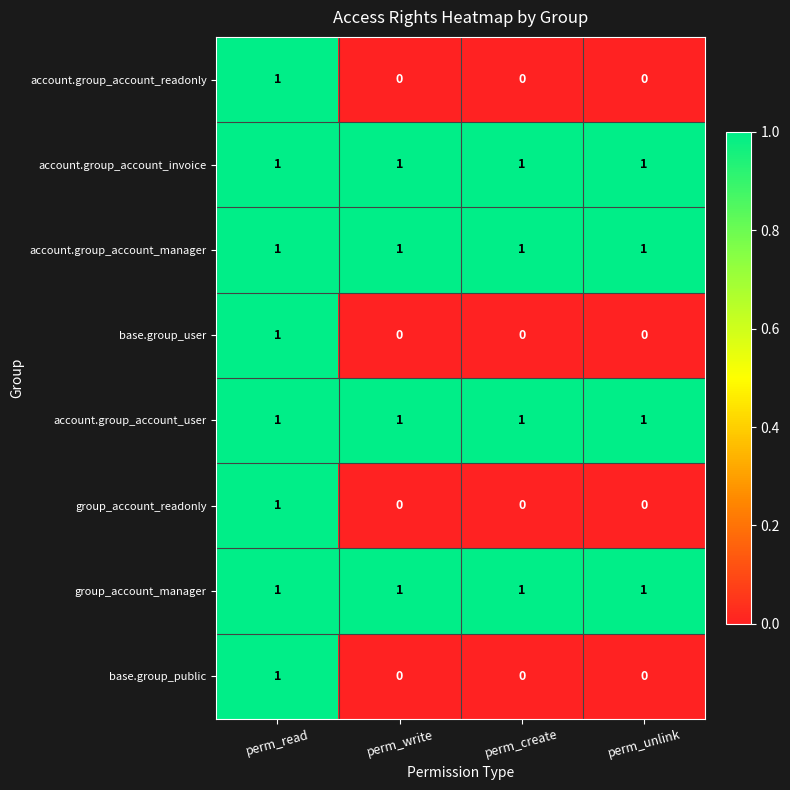

The group_account_readonly series shows 0 at perm_write. True or false?

True